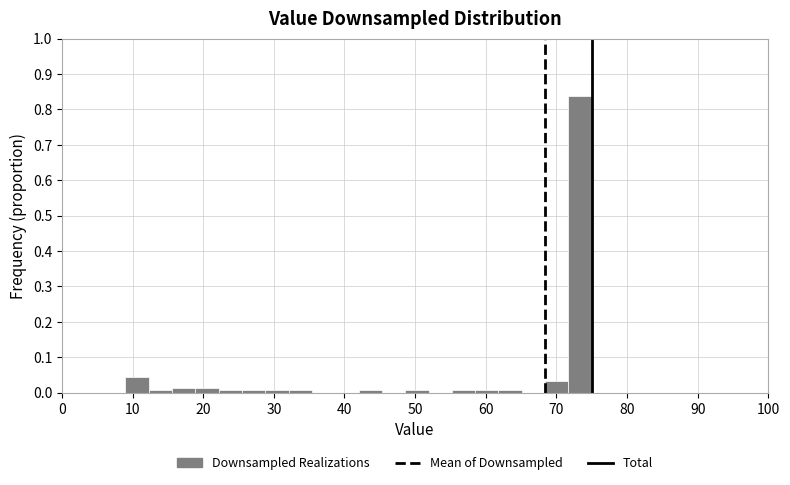

Around what value on the x-axis is the tallest bar? Give the approximate position of its centre, as read against the axis.

73